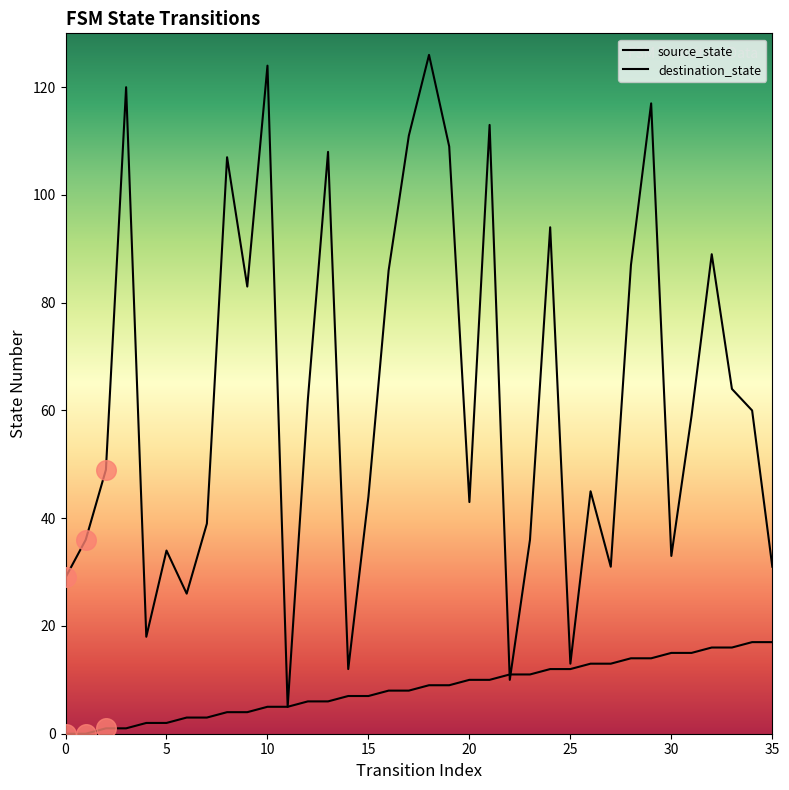

At how many categories does at least one series exceed 47?

19